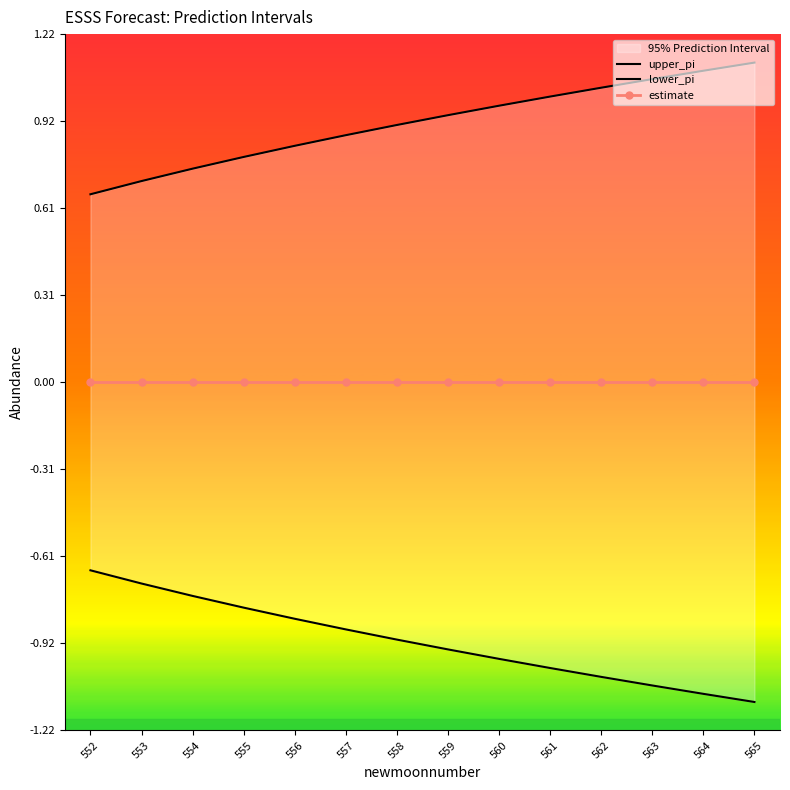

True or false: estimate and upper_pi cross at least once.

False